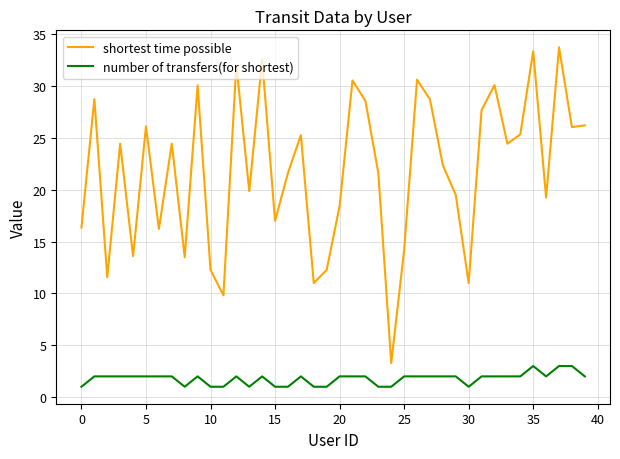

Which series has the largest total across all categories?

shortest time possible